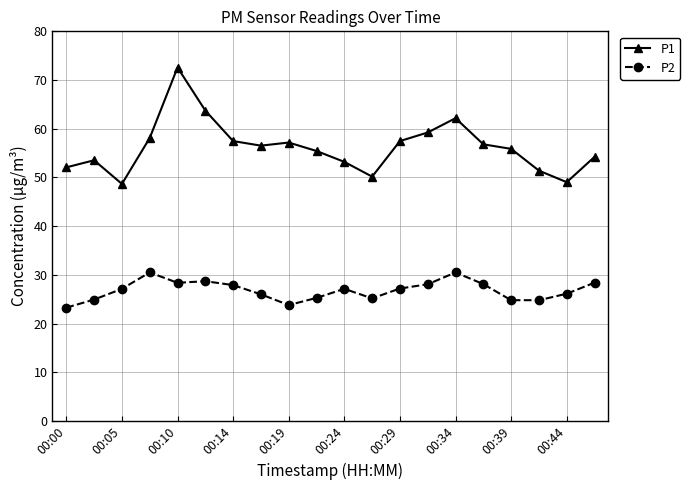

What is the difference between the second highest and minimum values in the P2 series?

7.2